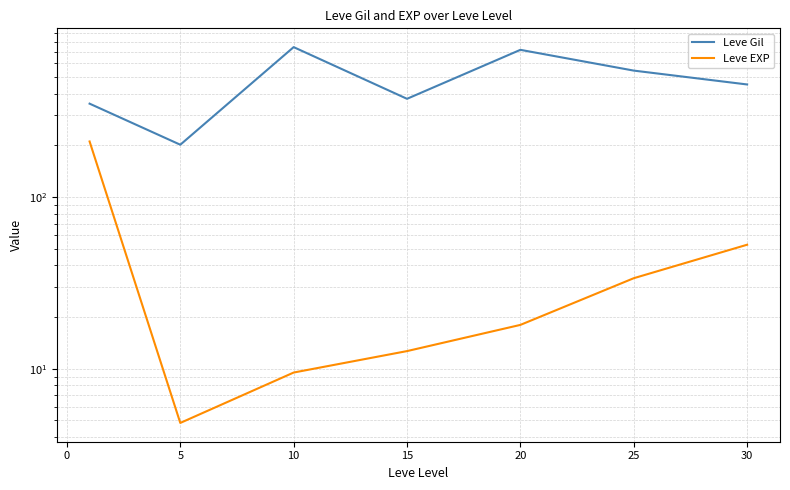

True or false: Leve Gil and Leve EXP cross at least once.

False